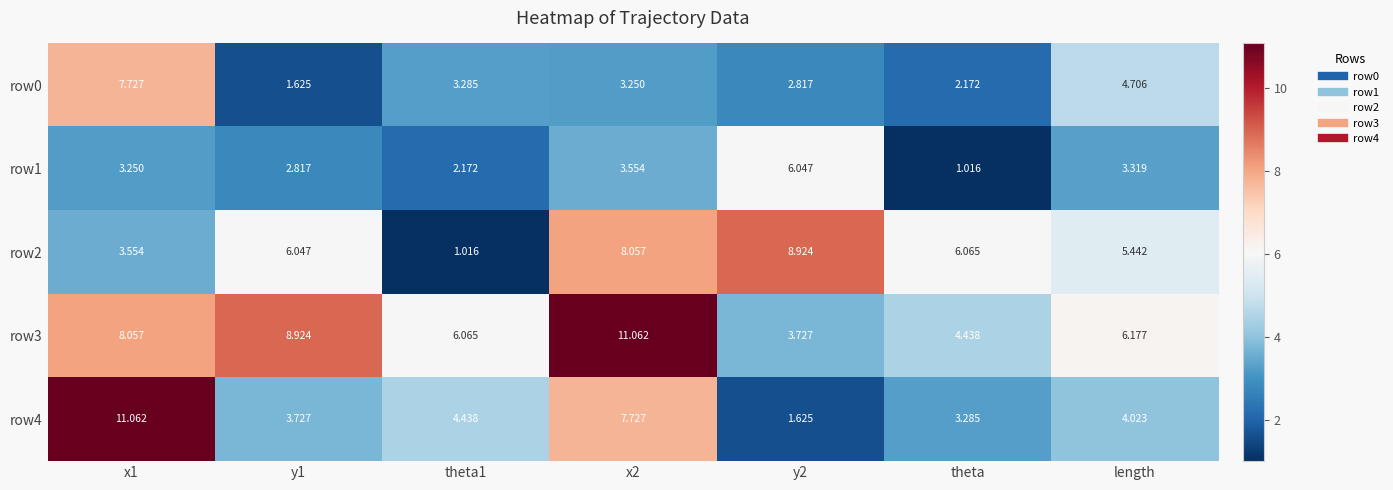

Is the value of row2 at y2 greater than the value of row0 at x2?

Yes